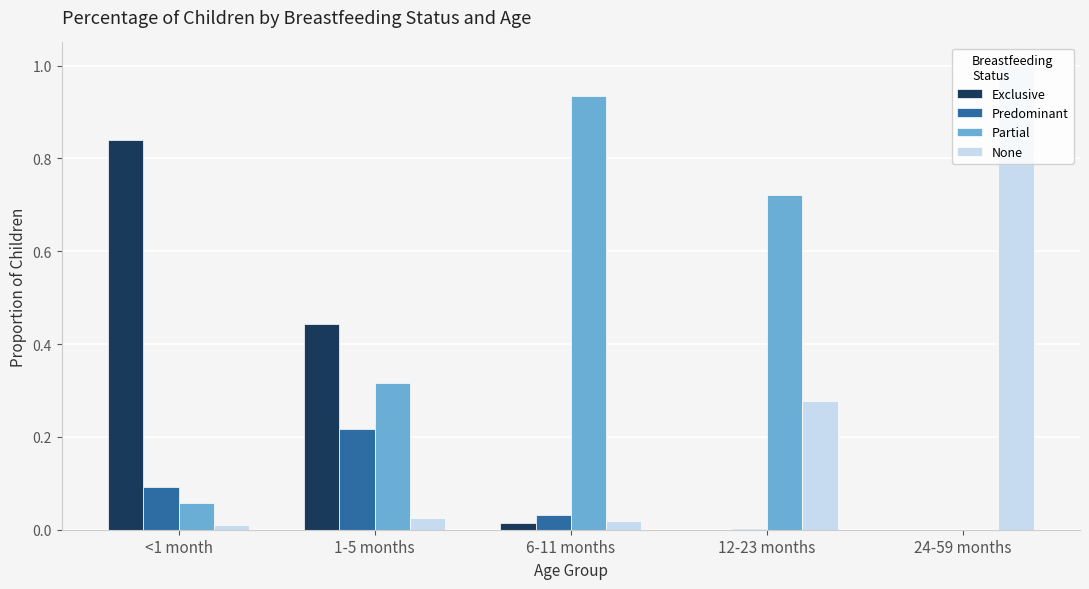

What is the sum of all Exclusive values?

1.3